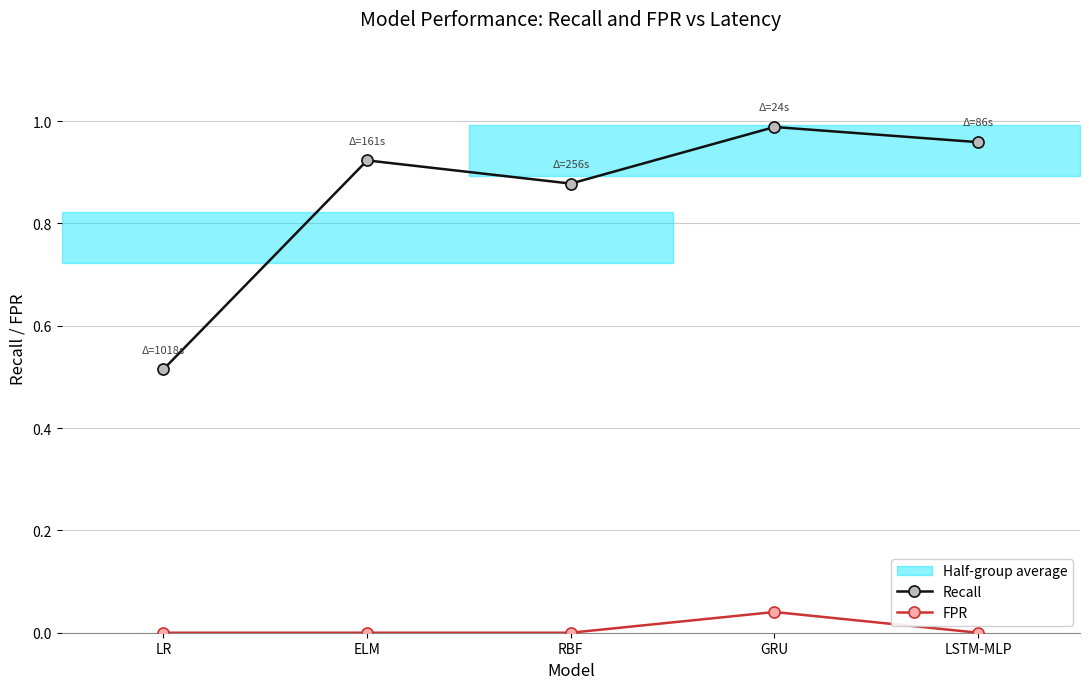

At which category does Recall reach its first local valley?

RBF